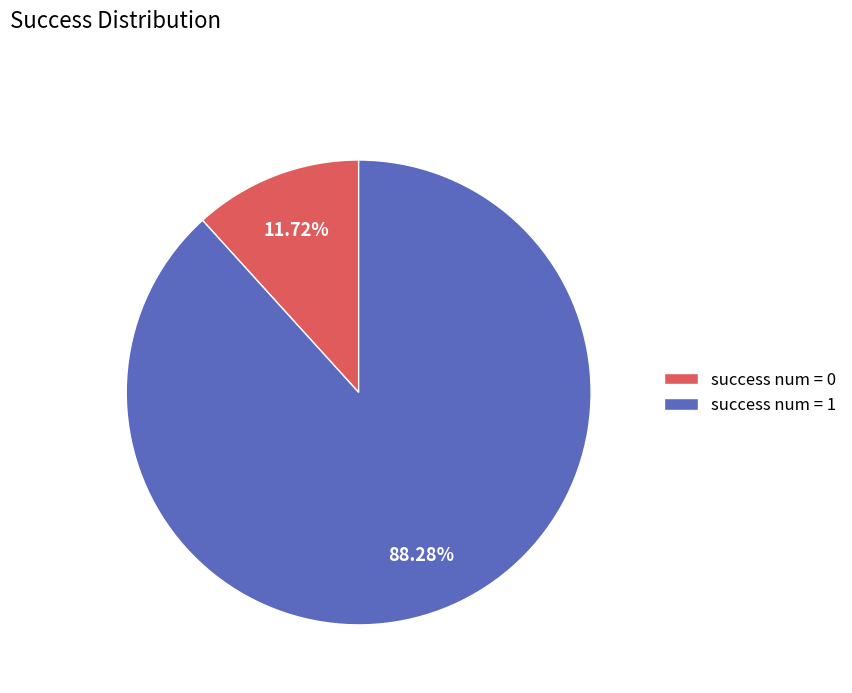

What is the ratio of the value at success num = 1 to the value at success num = 0?

7.5